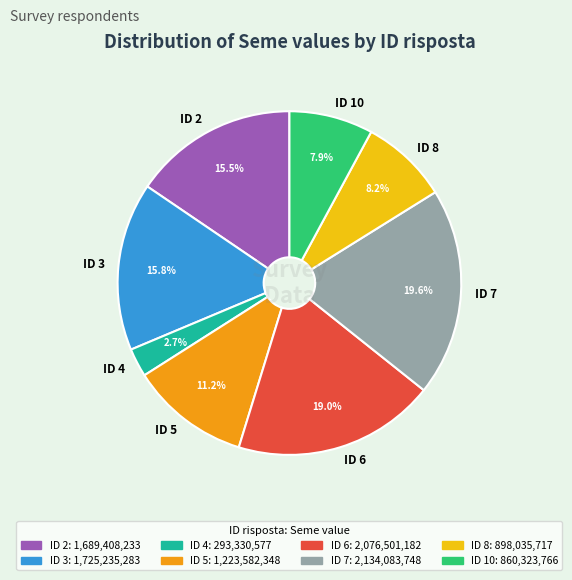

To the nearest percent, what is the difference between the ID 5 and ID 8 slice percentages?

3%